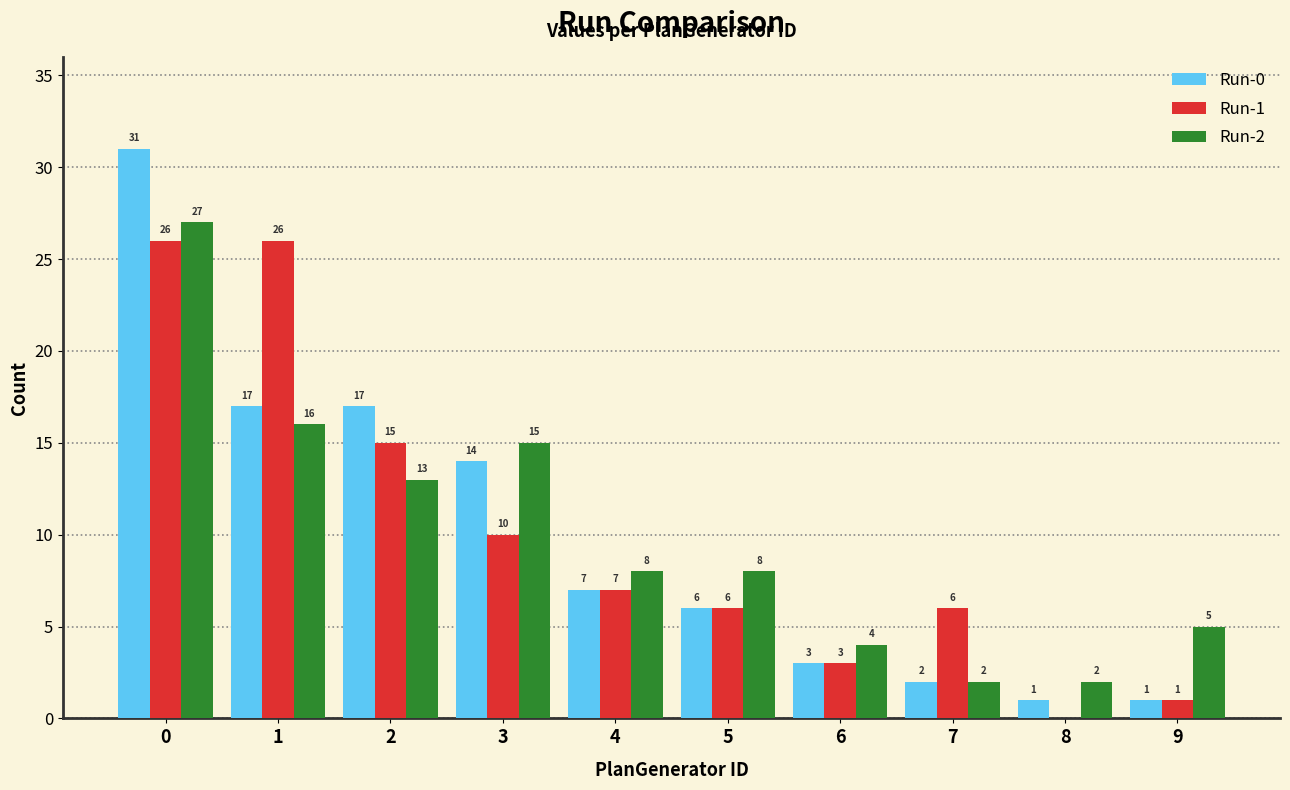

What is the sum of all Run-1 values?

100